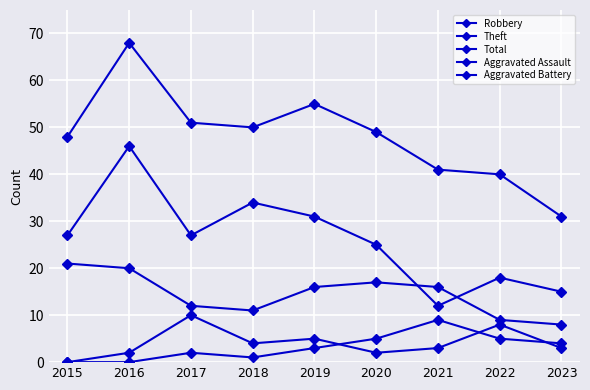

What is the total value across all series at 2016?

136